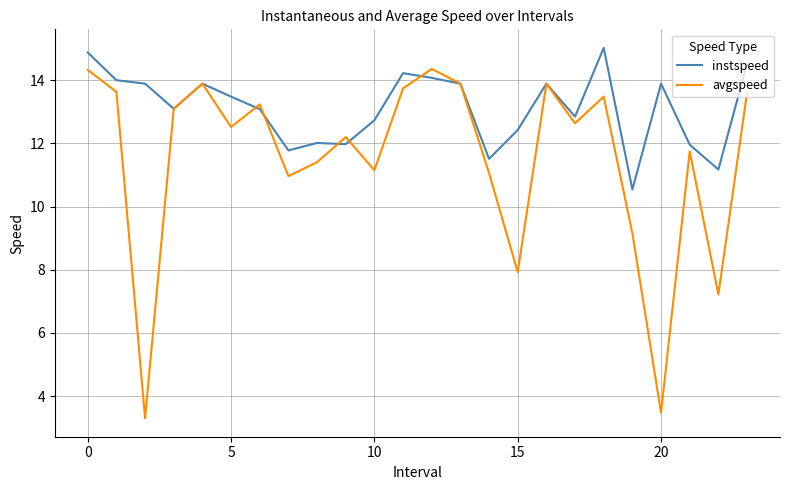

List the series in order of their peak value, lowest first.

avgspeed, instspeed